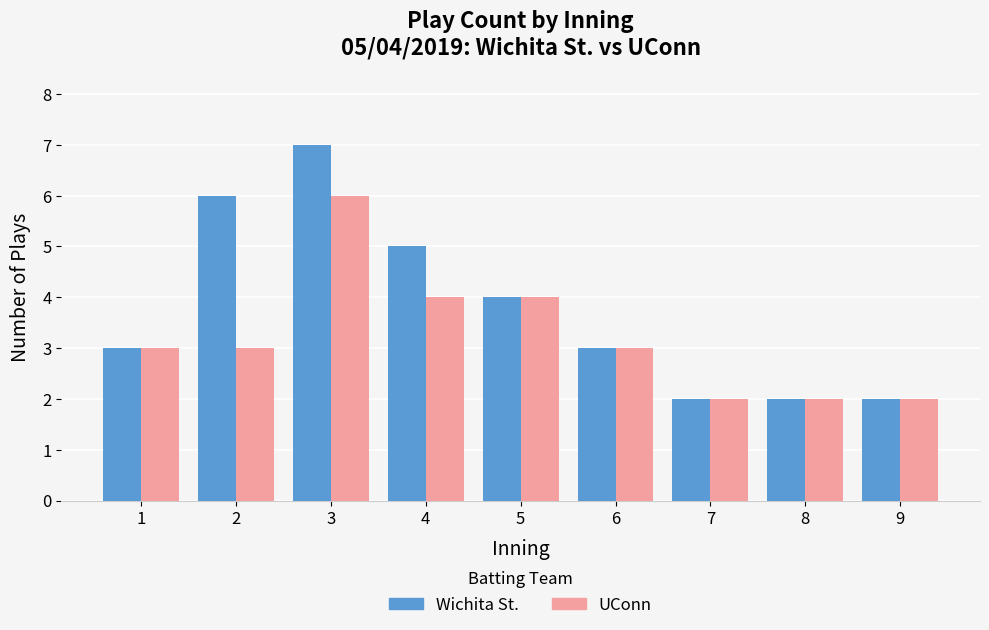

Reading left to right, list all the values displayed in this chart.

Wichita St.: 3	6	7	5	4	3	2	2	2
UConn: 3	3	6	4	4	3	2	2	2